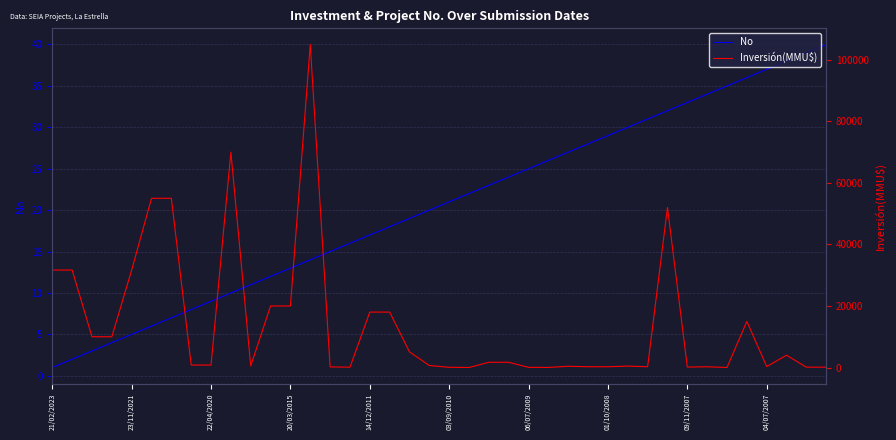

Is it true that No equals 21 at 03/09/2010?

True